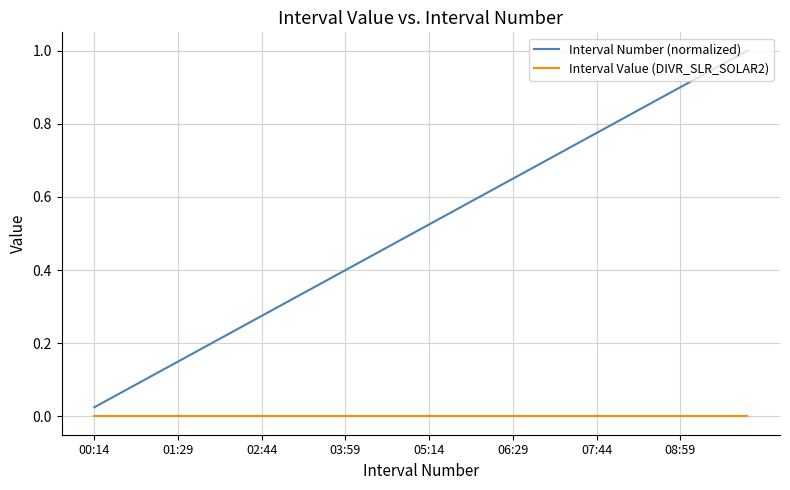

At how many categories does at least one series exceed 0?

40